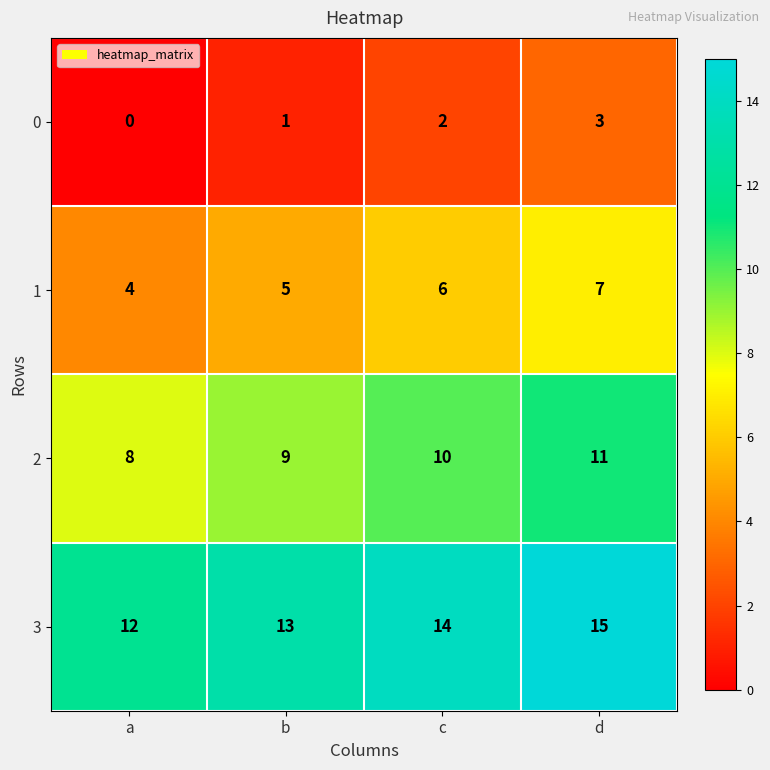

What is the difference between the maximum and minimum values in the 0 series?

3